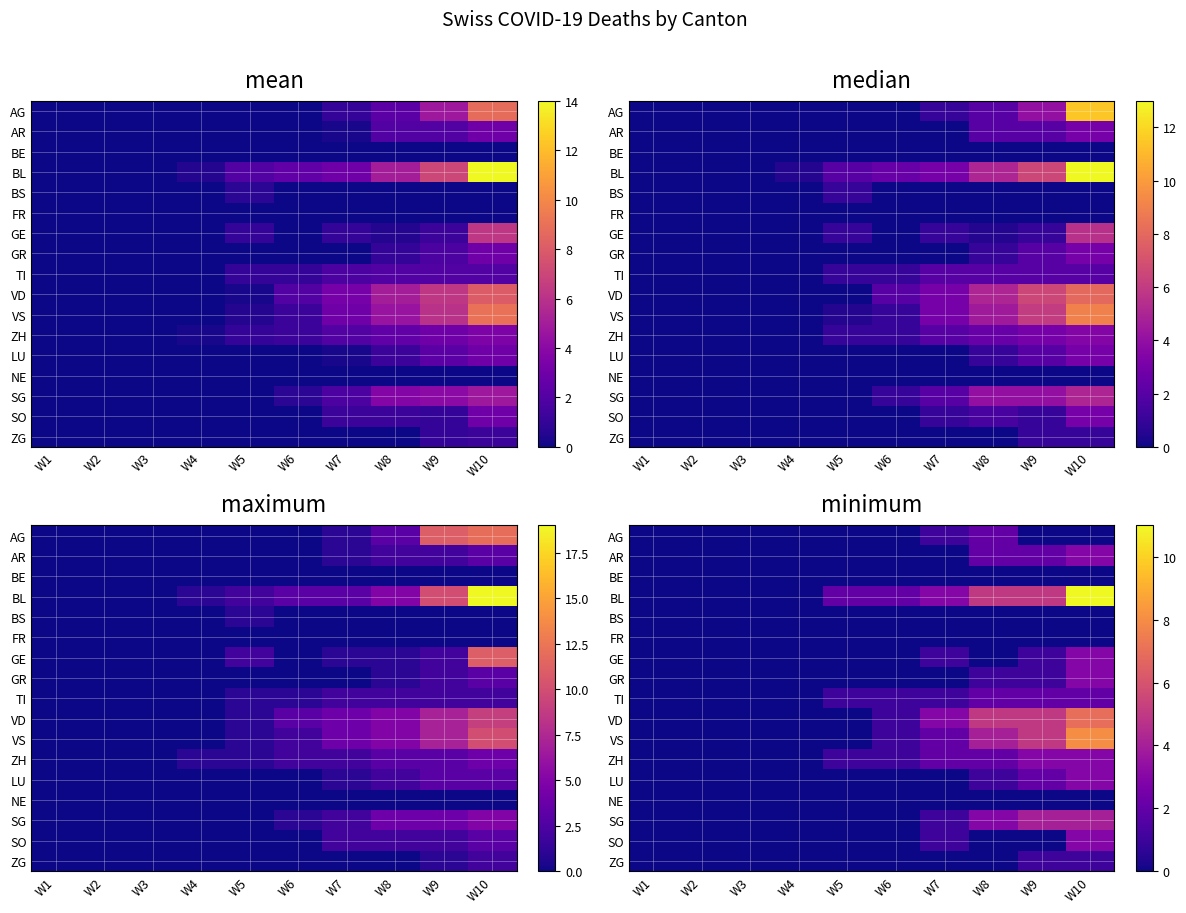

The value of BE at W7 is 0. True or false?

True